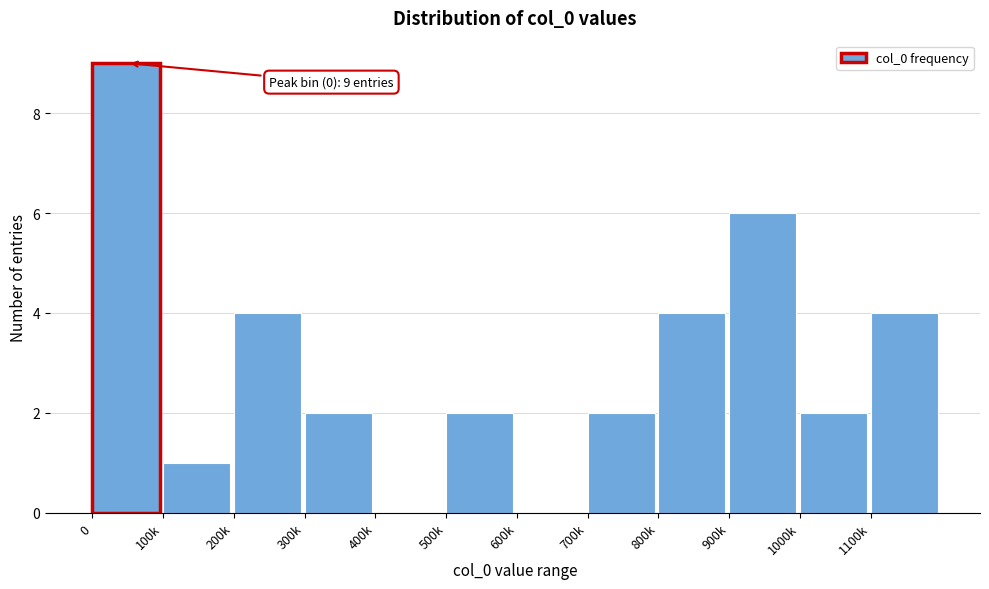

Reading left to right, what are all the values shown in this chart?

0=9	100k=1	200k=4	300k=2	400k=0	500k=2	600k=0	700k=2	800k=4	900k=6	1000k=2	1100k=4